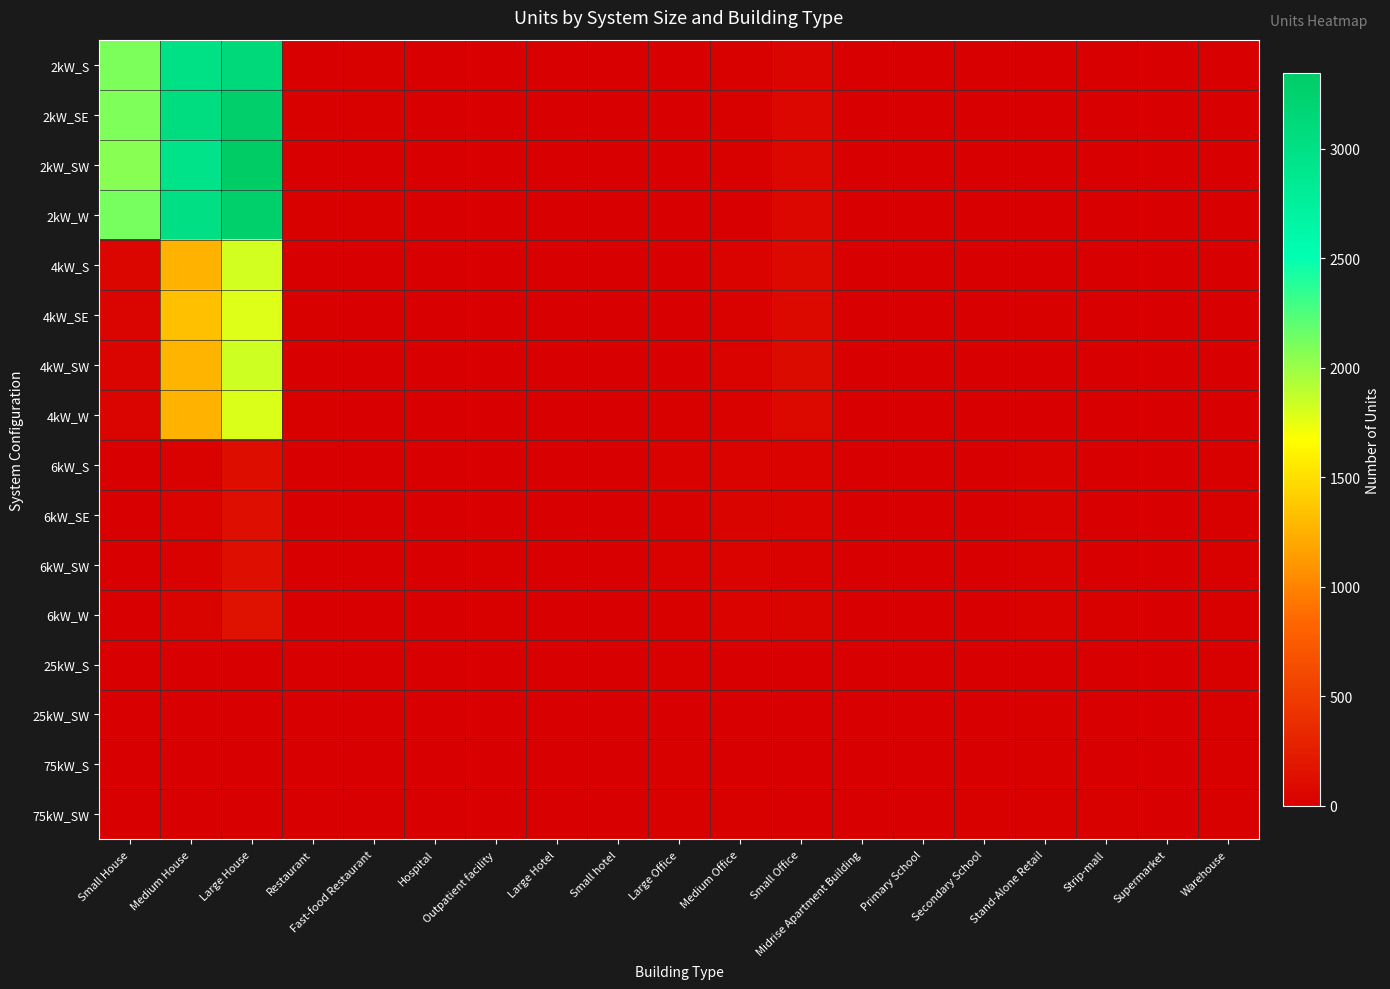

Reading left to right, transcribe all the data shown in this chart.

2kW_S: Small House=2097	Medium House=3001	Large House=3117	Restaurant=6	Fast-food Restaurant=11	Hospital=1	Outpatient facility=1	Large Hotel=0	Small hotel=0	Large Office=1	Medium Office=7	Small Office=51	Midrise Apartment Building=1	Primary School=0	Secondary School=0	Stand-Alone Retail=1	Strip-mall=1	Supermarket=0	Warehouse=0
2kW_SE: Small House=2090	Medium House=3045	Large House=3279	Restaurant=7	Fast-food Restaurant=8	Hospital=0	Outpatient facility=0	Large Hotel=0	Small hotel=0	Large Office=3	Medium Office=11	Small Office=59	Midrise Apartment Building=0	Primary School=0	Secondary School=0	Stand-Alone Retail=0	Strip-mall=1	Supermarket=1	Warehouse=1
2kW_SW: Small House=2057	Medium House=2960	Large House=3343	Restaurant=6	Fast-food Restaurant=5	Hospital=0	Outpatient facility=1	Large Hotel=0	Small hotel=0	Large Office=2	Medium Office=12	Small Office=76	Midrise Apartment Building=0	Primary School=0	Secondary School=1	Stand-Alone Retail=2	Strip-mall=0	Supermarket=0	Warehouse=1
2kW_W: Small House=2116	Medium House=3016	Large House=3271	Restaurant=7	Fast-food Restaurant=9	Hospital=0	Outpatient facility=0	Large Hotel=0	Small hotel=1	Large Office=2	Medium Office=5	Small Office=60	Midrise Apartment Building=0	Primary School=0	Secondary School=0	Stand-Alone Retail=2	Strip-mall=0	Supermarket=0	Warehouse=0
4kW_S: Small House=58	Medium House=1254	Large House=1821	Restaurant=3	Fast-food Restaurant=6	Hospital=1	Outpatient facility=3	Large Hotel=0	Small hotel=0	Large Office=4	Medium Office=33	Small Office=84	Midrise Apartment Building=1	Primary School=0	Secondary School=0	Stand-Alone Retail=4	Strip-mall=1	Supermarket=1	Warehouse=6
4kW_SE: Small House=48	Medium House=1328	Large House=1782	Restaurant=11	Fast-food Restaurant=6	Hospital=0	Outpatient facility=3	Large Hotel=0	Small hotel=2	Large Office=4	Medium Office=23	Small Office=79	Midrise Apartment Building=1	Primary School=0	Secondary School=0	Stand-Alone Retail=8	Strip-mall=2	Supermarket=1	Warehouse=4
4kW_SW: Small House=44	Medium House=1267	Large House=1830	Restaurant=6	Fast-food Restaurant=6	Hospital=0	Outpatient facility=3	Large Hotel=0	Small hotel=2	Large Office=4	Medium Office=35	Small Office=92	Midrise Apartment Building=0	Primary School=0	Secondary School=1	Stand-Alone Retail=5	Strip-mall=0	Supermarket=1	Warehouse=2
4kW_W: Small House=41	Medium House=1255	Large House=1793	Restaurant=9	Fast-food Restaurant=5	Hospital=0	Outpatient facility=1	Large Hotel=0	Small hotel=1	Large Office=10	Medium Office=22	Small Office=83	Midrise Apartment Building=0	Primary School=0	Secondary School=0	Stand-Alone Retail=4	Strip-mall=0	Supermarket=0	Warehouse=5
6kW_S: Small House=0	Medium House=26	Large House=115	Restaurant=4	Fast-food Restaurant=2	Hospital=1	Outpatient facility=5	Large Hotel=1	Small hotel=0	Large Office=22	Medium Office=38	Small Office=37	Midrise Apartment Building=2	Primary School=0	Secondary School=4	Stand-Alone Retail=23	Strip-mall=6	Supermarket=0	Warehouse=16
6kW_SE: Small House=0	Medium House=36	Large House=124	Restaurant=2	Fast-food Restaurant=1	Hospital=3	Outpatient facility=1	Large Hotel=0	Small hotel=2	Large Office=16	Medium Office=31	Small Office=33	Midrise Apartment Building=1	Primary School=2	Secondary School=2	Stand-Alone Retail=23	Strip-mall=2	Supermarket=1	Warehouse=10
6kW_SW: Small House=0	Medium House=25	Large House=120	Restaurant=2	Fast-food Restaurant=0	Hospital=2	Outpatient facility=9	Large Hotel=1	Small hotel=1	Large Office=20	Medium Office=35	Small Office=25	Midrise Apartment Building=2	Primary School=3	Secondary School=0	Stand-Alone Retail=24	Strip-mall=6	Supermarket=3	Warehouse=10
6kW_W: Small House=0	Medium House=32	Large House=148	Restaurant=3	Fast-food Restaurant=0	Hospital=0	Outpatient facility=9	Large Hotel=0	Small hotel=4	Large Office=12	Medium Office=34	Small Office=30	Midrise Apartment Building=3	Primary School=2	Secondary School=2	Stand-Alone Retail=24	Strip-mall=8	Supermarket=2	Warehouse=14
25kW_S: Small House=0	Medium House=0	Large House=0	Restaurant=0	Fast-food Restaurant=0	Hospital=0	Outpatient facility=1	Large Hotel=0	Small hotel=0	Large Office=8	Medium Office=2	Small Office=0	Midrise Apartment Building=1	Primary School=1	Secondary School=0	Stand-Alone Retail=6	Strip-mall=1	Supermarket=5	Warehouse=8
25kW_SW: Small House=0	Medium House=0	Large House=0	Restaurant=0	Fast-food Restaurant=0	Hospital=1	Outpatient facility=3	Large Hotel=0	Small hotel=1	Large Office=4	Medium Office=4	Small Office=0	Midrise Apartment Building=0	Primary School=4	Secondary School=4	Stand-Alone Retail=8	Strip-mall=0	Supermarket=1	Warehouse=12
75kW_S: Small House=0	Medium House=0	Large House=0	Restaurant=0	Fast-food Restaurant=0	Hospital=2	Outpatient facility=0	Large Hotel=0	Small hotel=0	Large Office=11	Medium Office=6	Small Office=0	Midrise Apartment Building=1	Primary School=1	Secondary School=6	Stand-Alone Retail=15	Strip-mall=2	Supermarket=4	Warehouse=18
75kW_SW: Small House=0	Medium House=0	Large House=0	Restaurant=0	Fast-food Restaurant=0	Hospital=3	Outpatient facility=0	Large Hotel=1	Small hotel=0	Large Office=10	Medium Office=7	Small Office=0	Midrise Apartment Building=2	Primary School=6	Secondary School=9	Stand-Alone Retail=13	Strip-mall=11	Supermarket=6	Warehouse=17